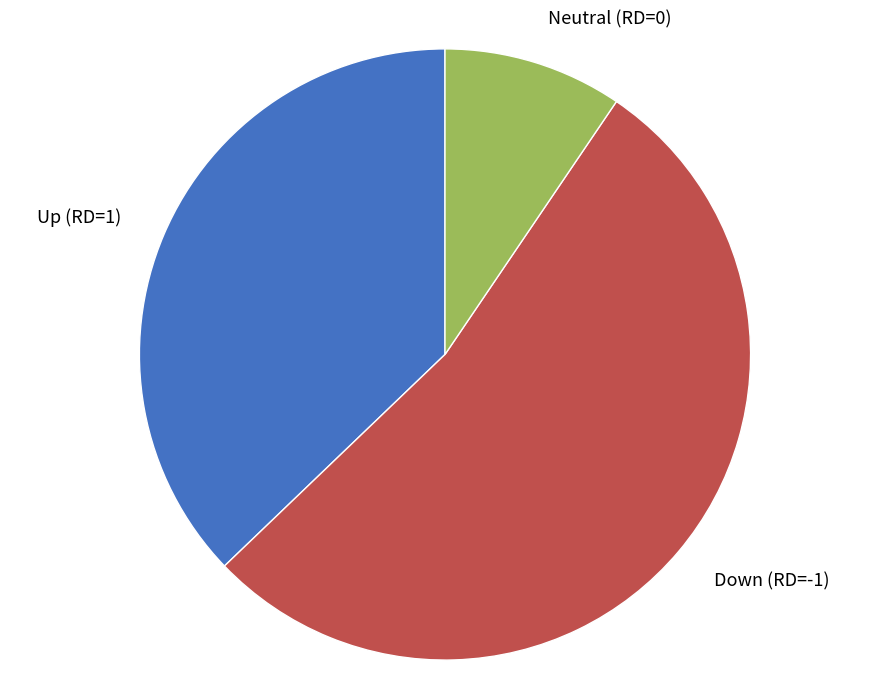

Rank the categories by value from lowest to highest.

Neutral (RD=0), Up (RD=1), Down (RD=-1)